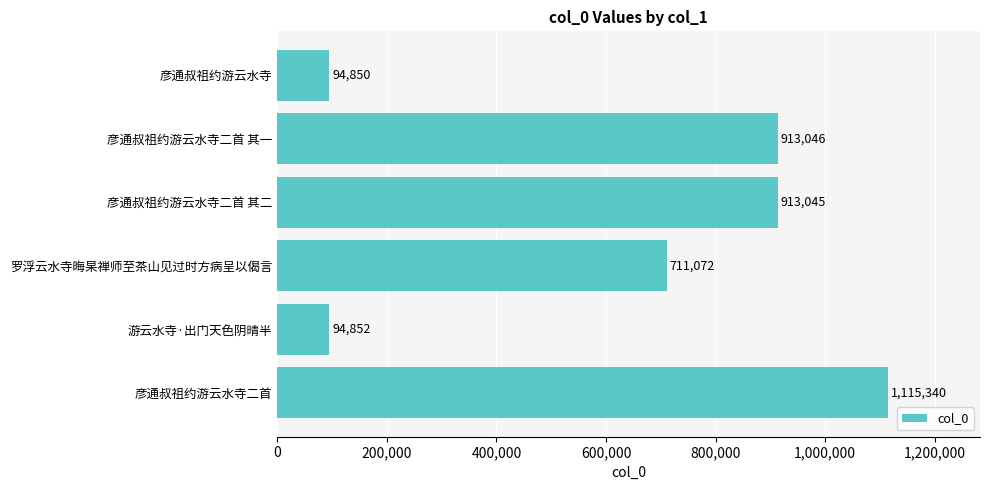

Rank the categories by value from highest to lowest.

彦通叔祖约游云水寺二首, 彦通叔祖约游云水寺二首 其一, 彦通叔祖约游云水寺二首 其二, 罗浮云水寺晦杲禅师至茶山见过时方病呈以偈言, 游云水寺·出门天色阴晴半, 彦通叔祖约游云水寺